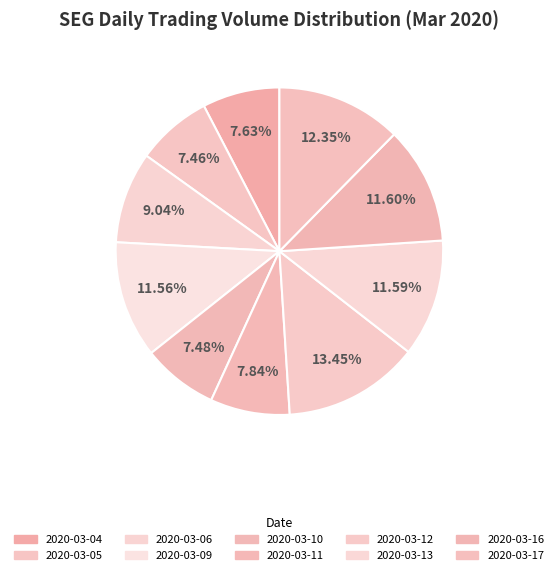

How many segments does this pie chart have?

10